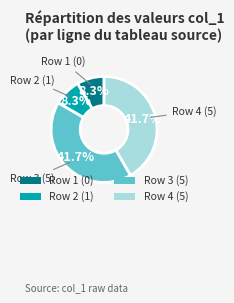

To the nearest percent, what is the average slice percentage?

25%